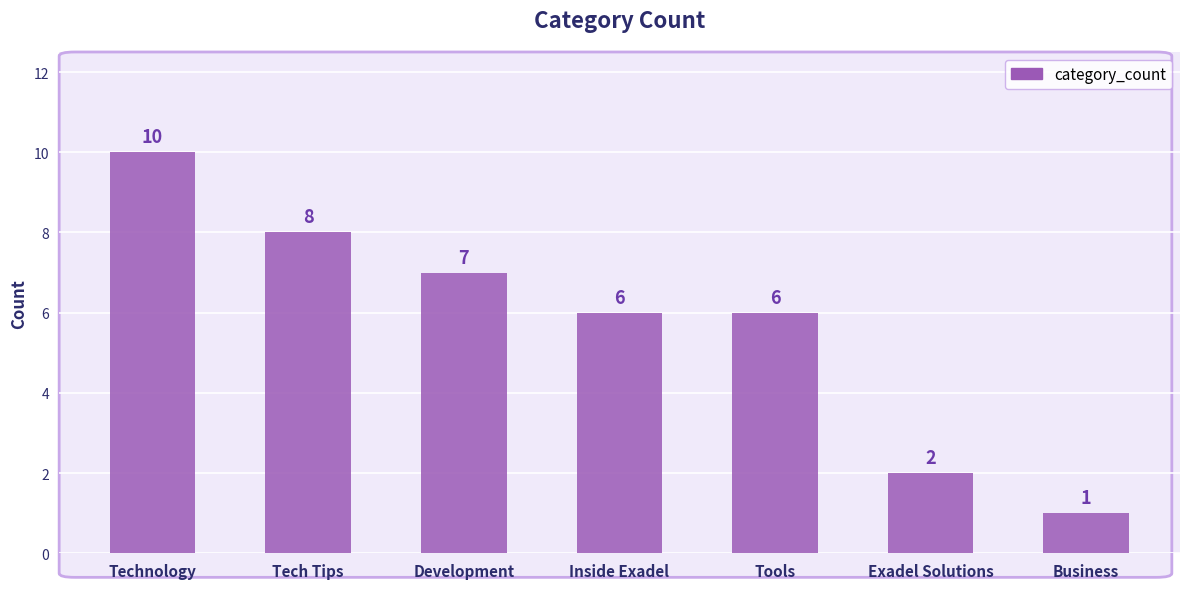

Reading left to right, what are all the values shown in this chart?

Technology=10	Tech Tips=8	Development=7	Inside Exadel=6	Tools=6	Exadel Solutions=2	Business=1